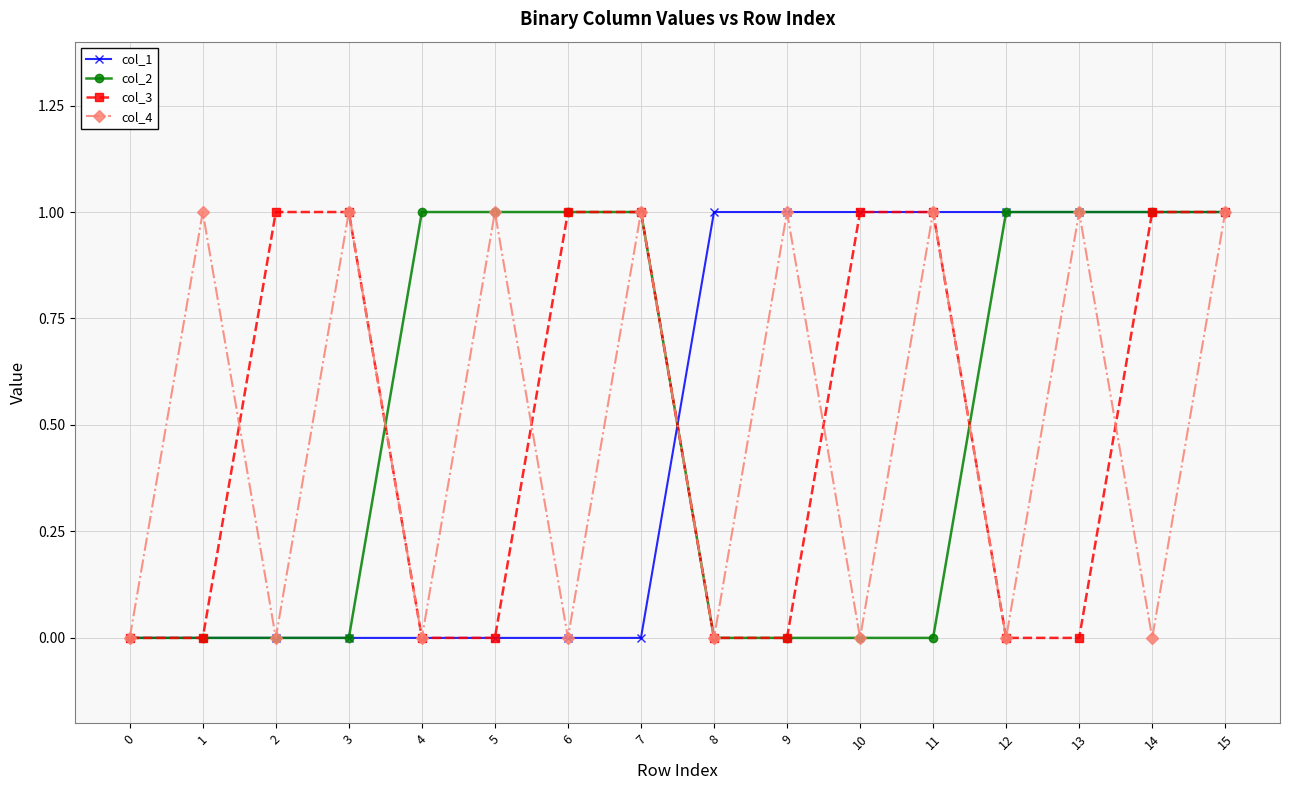

What is the difference between the second highest and second lowest values in the col_1 series?

1